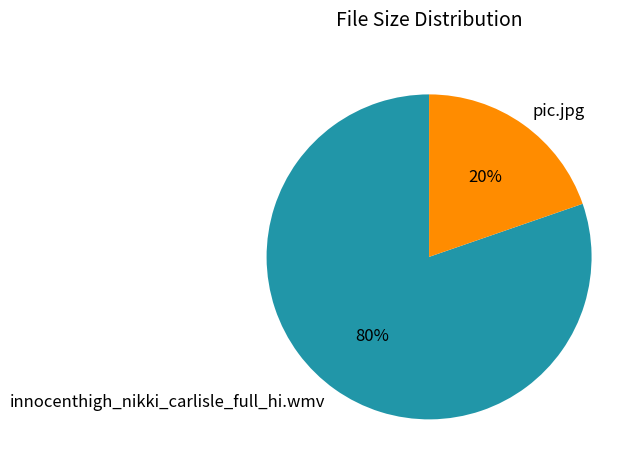

What percentage is the pic.jpg slice, to the nearest percent?

20%